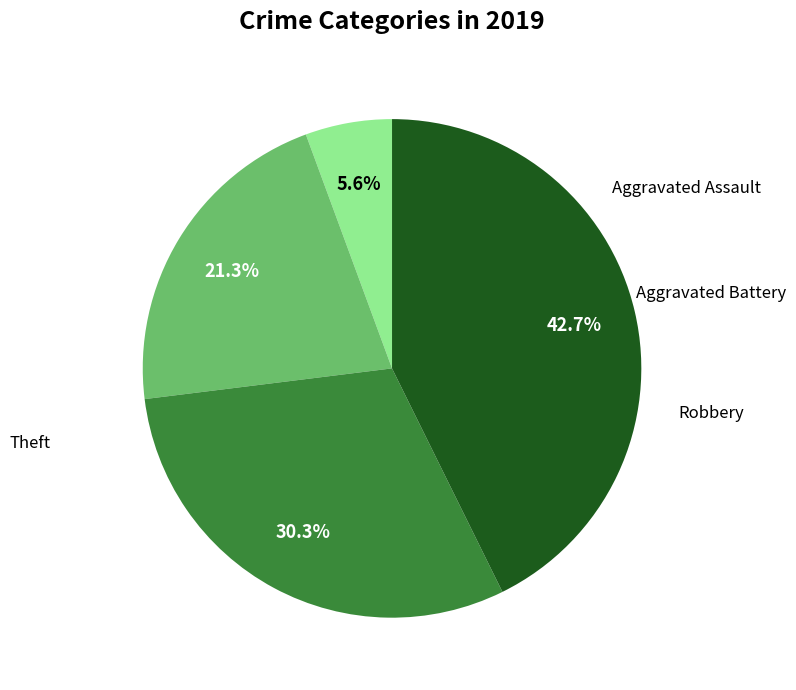

True or false: Robbery accounts for 41% of the total.

False